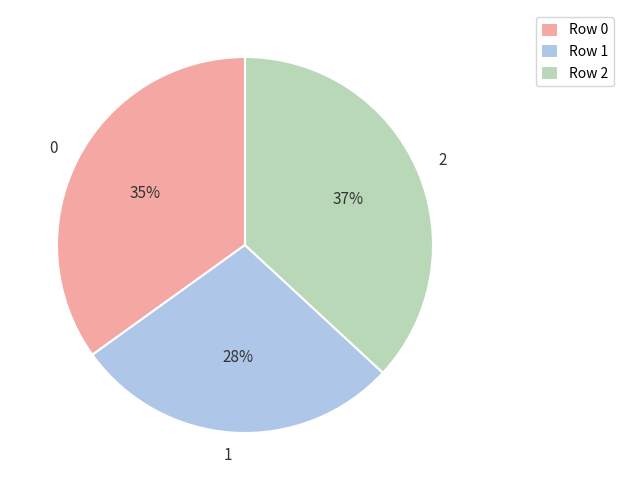

Count the number of slices in the pie.

3